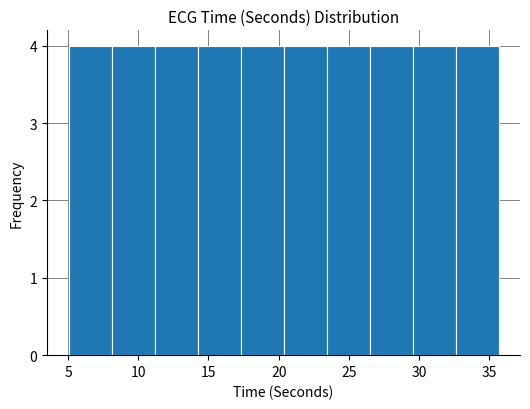

How tall is the bar that spans 14.0 to 17.5 on the x-axis? Neither the bar edges nor the heights are printed on the chart, so give them approximately, as read against the axes.

4